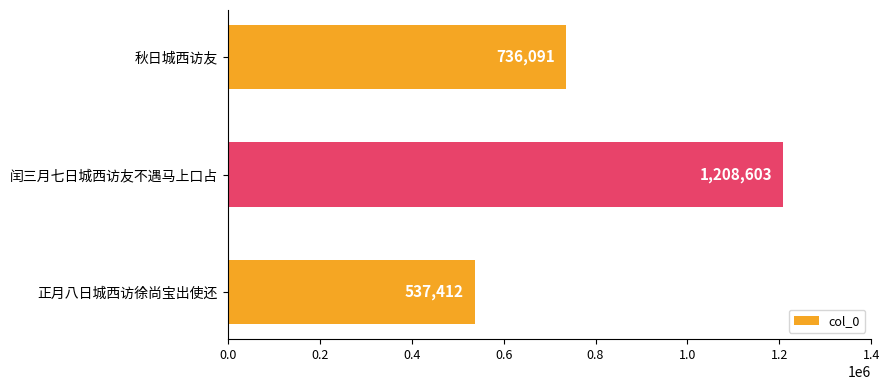

List the labels in order of value, largest first.

闰三月七日城西访友不遇马上口占, 秋日城西访友, 正月八日城西访徐尚宝出使还